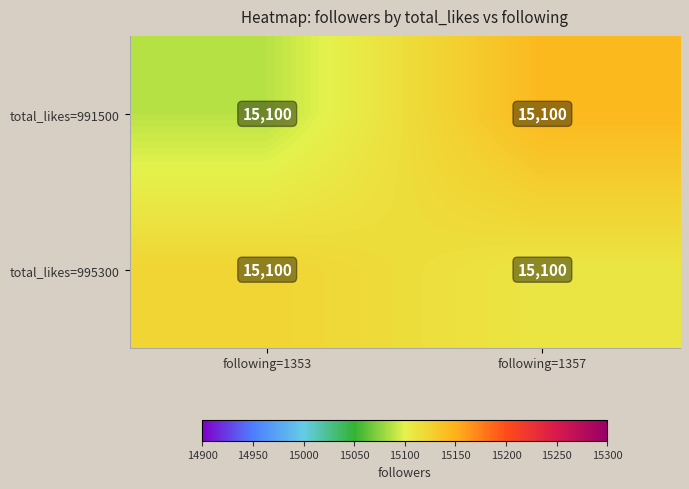

At following=1353, list the series in order from largest to smallest.

total_likes=995300, total_likes=991500